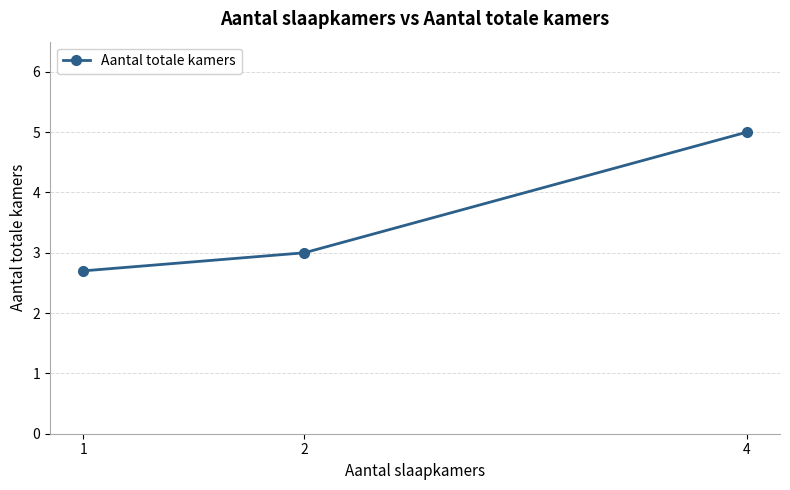

How many values are below 3?

1